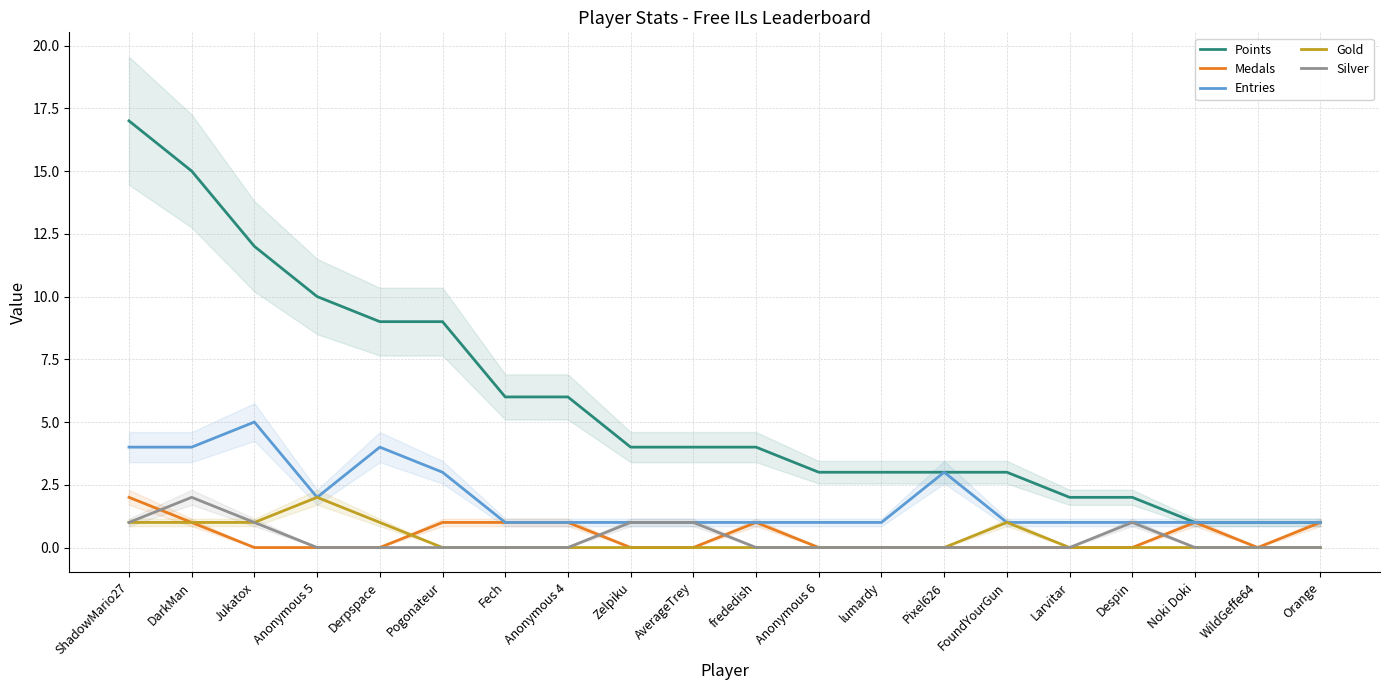

What are all the series names shown in the legend?

Points, Medals, Entries, Gold, Silver